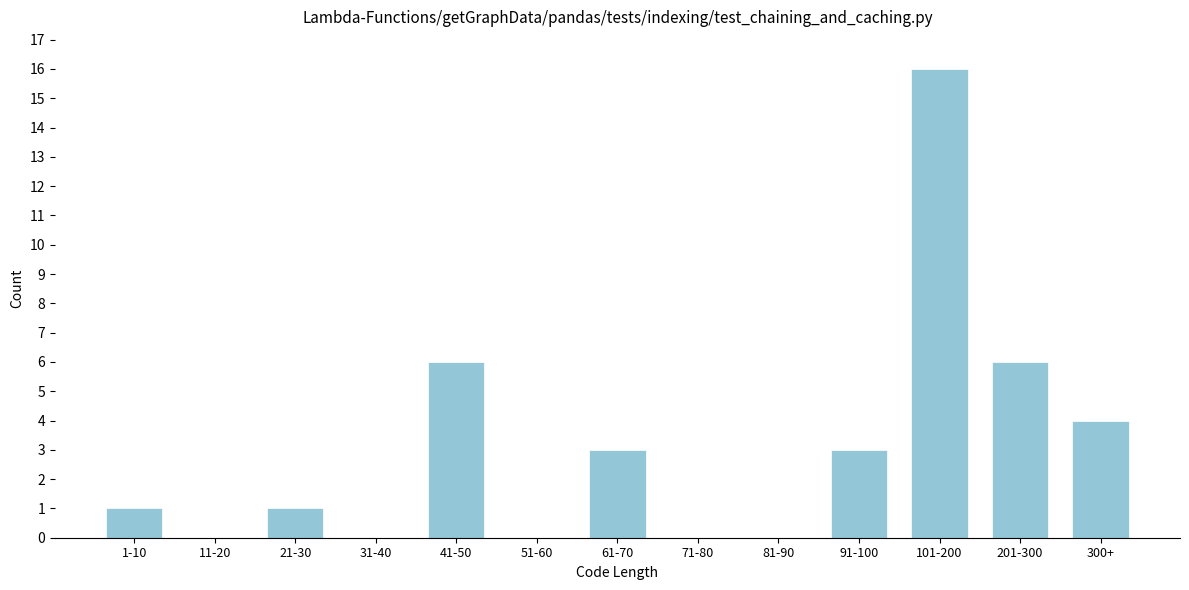

Reading left to right, extract all data points from this chart.

1-10=1	11-20=0	21-30=1	31-40=0	41-50=6	51-60=0	61-70=3	71-80=0	81-90=0	91-100=3	101-200=16	201-300=6	300+=4